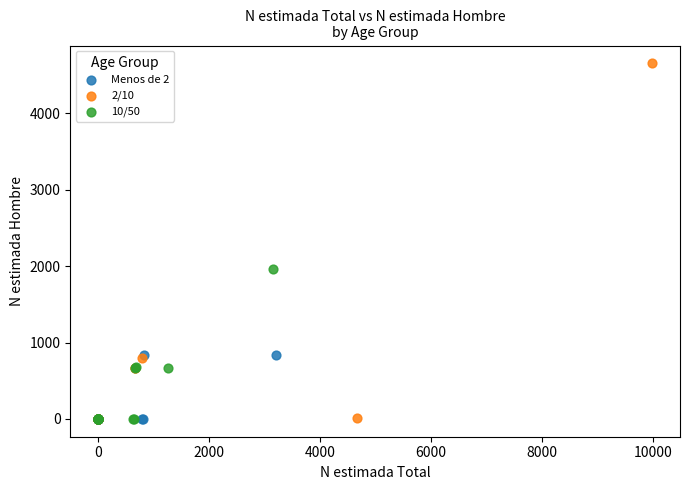

Which series has the widest spread of Y values?

2/10